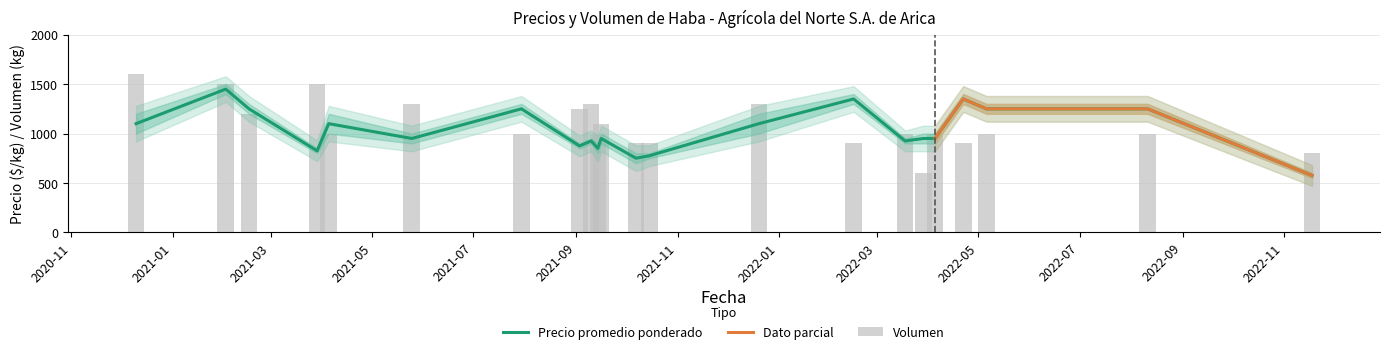

What value does the Volumen series have at 2022-03-29?

600